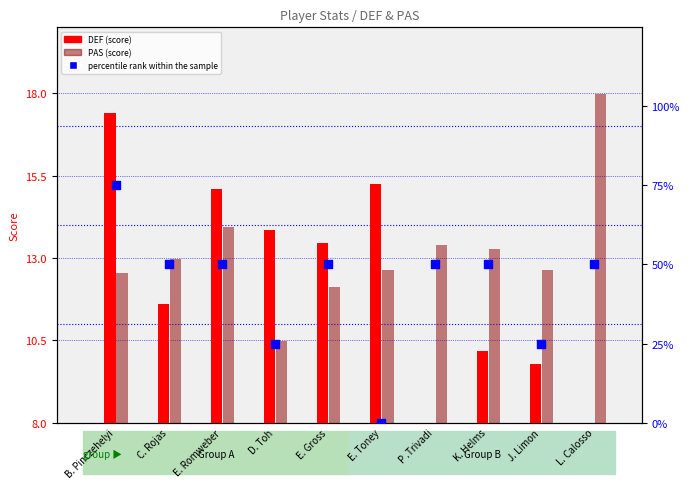

What are all the series names shown in the legend?

DEF, PAS, percentile rank within the sample